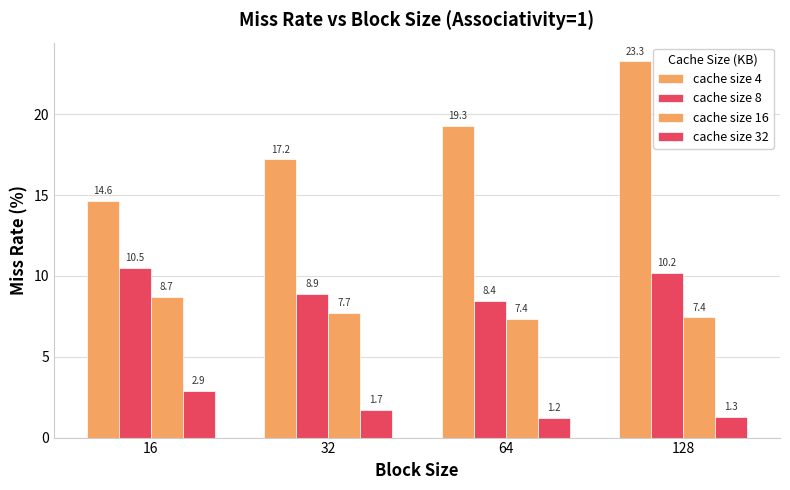

What is the spread (max minus min) of values at 64?

18.0